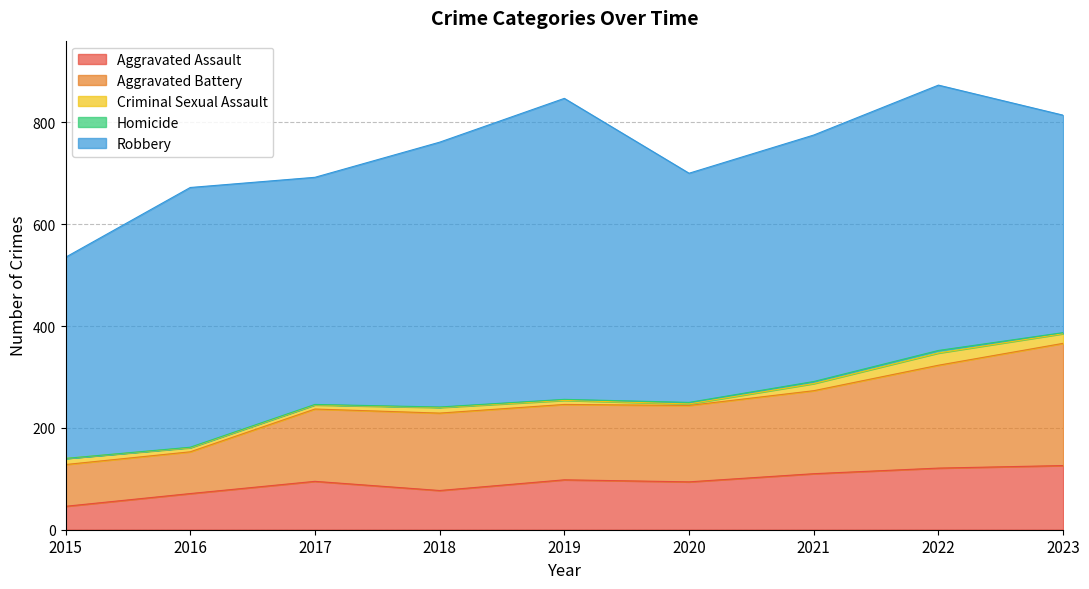

How many data points does each series have?

9